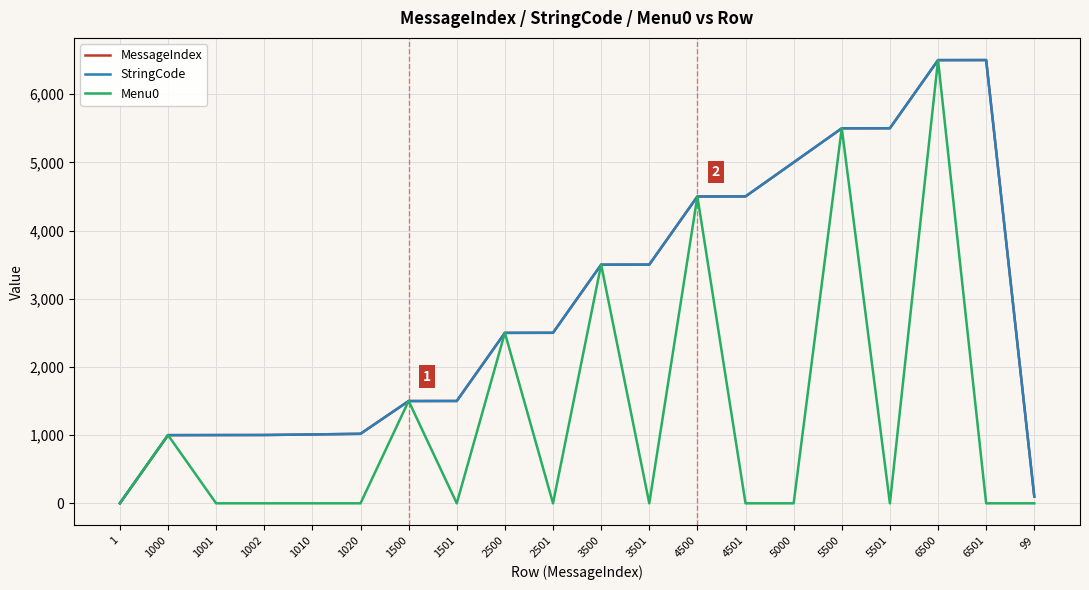

Does the chart display data point markers on the line(s)?

No